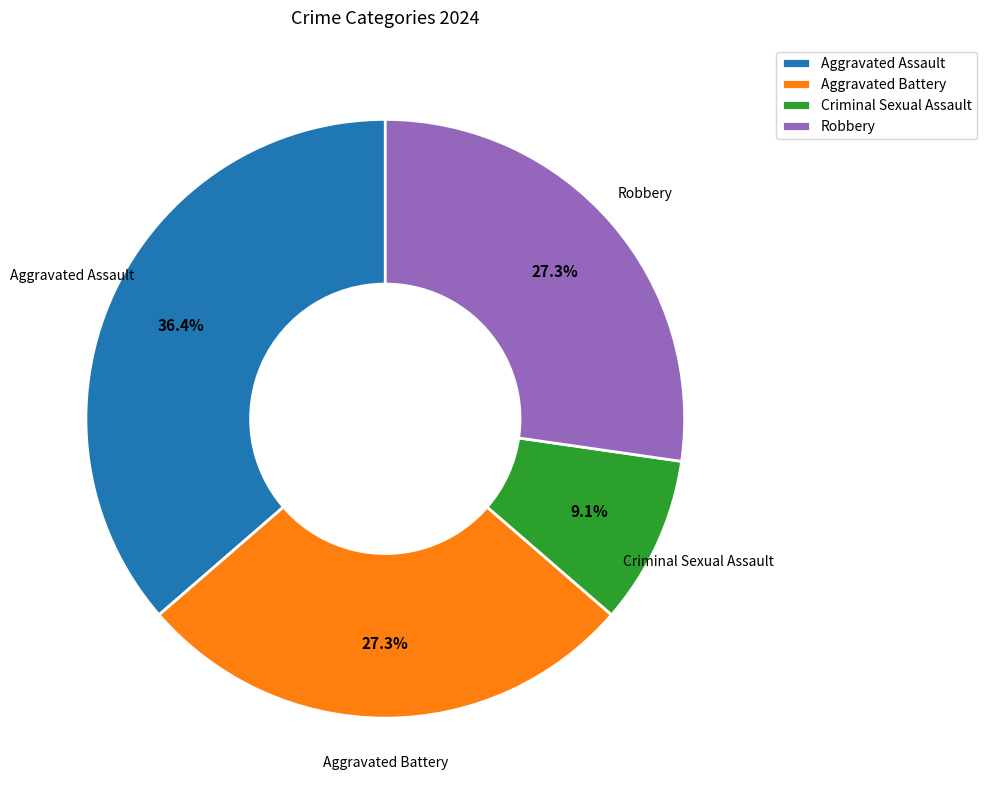

What is the largest slice in the pie chart?

Aggravated Assault